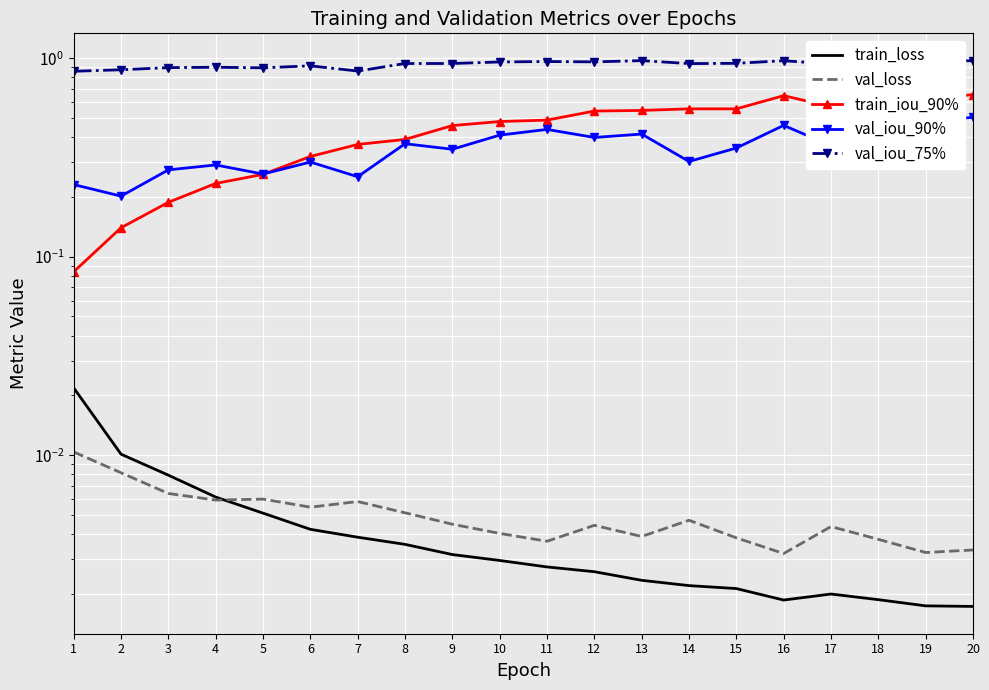

Read the train_iou_90% value at 14.

0.6